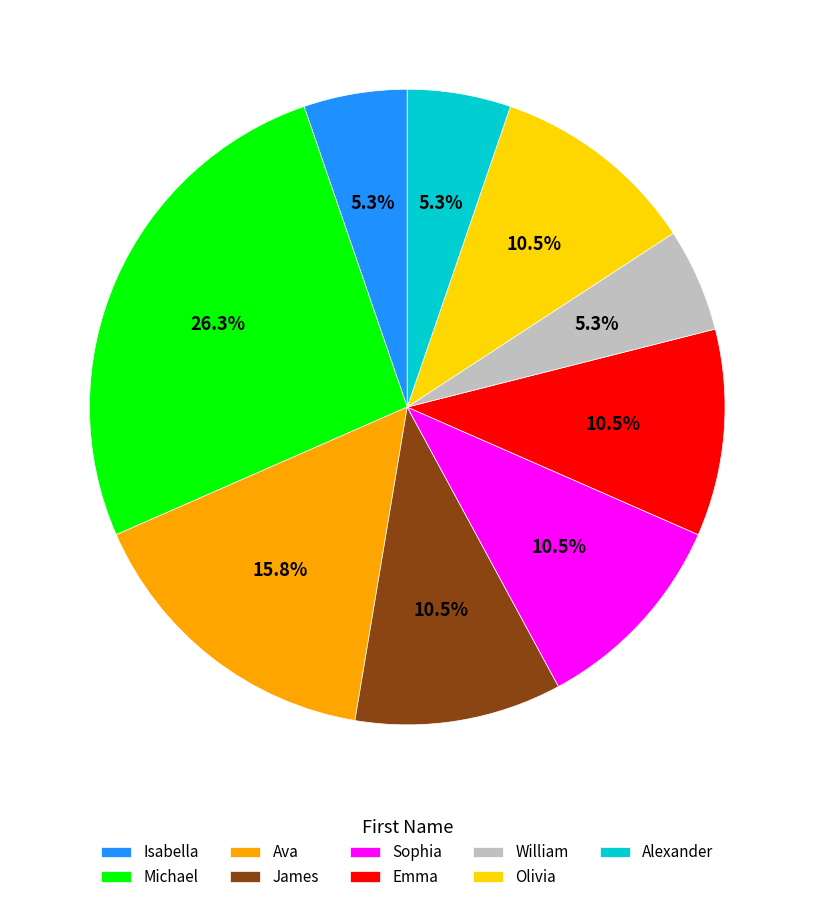

Is Alexander the majority of the pie?

No